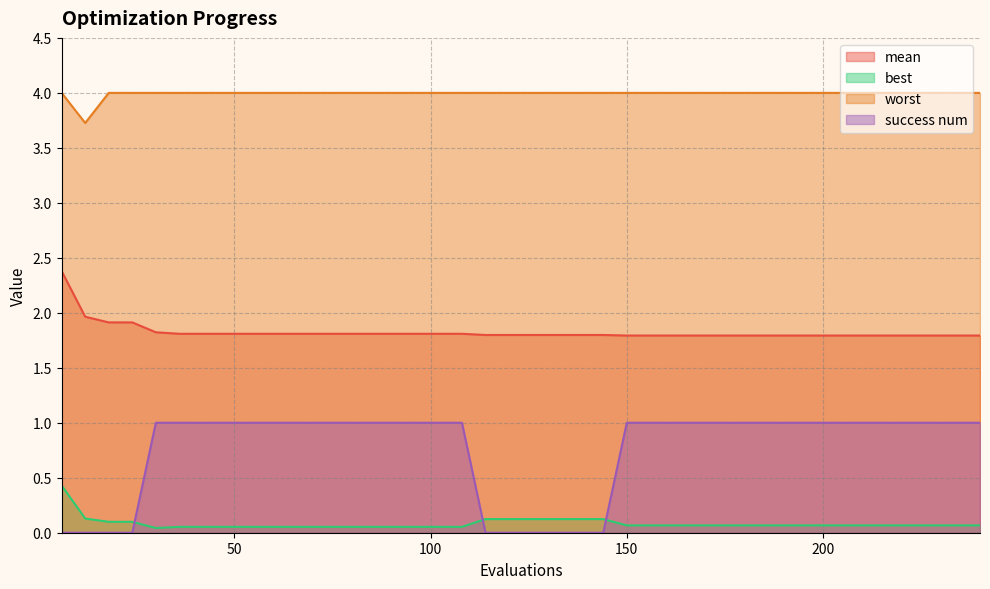

True or false: success num and worst intersect in this chart.

False